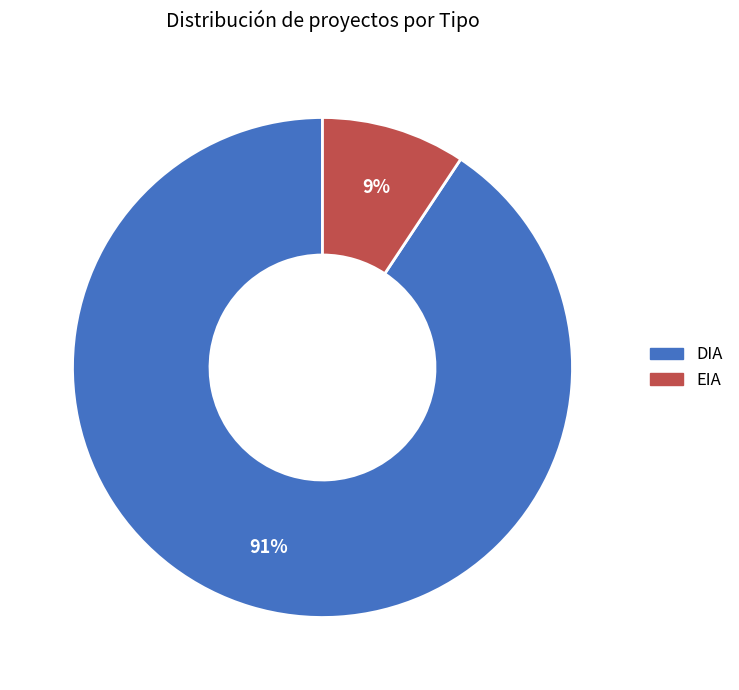

Between EIA and DIA, which is larger?

DIA